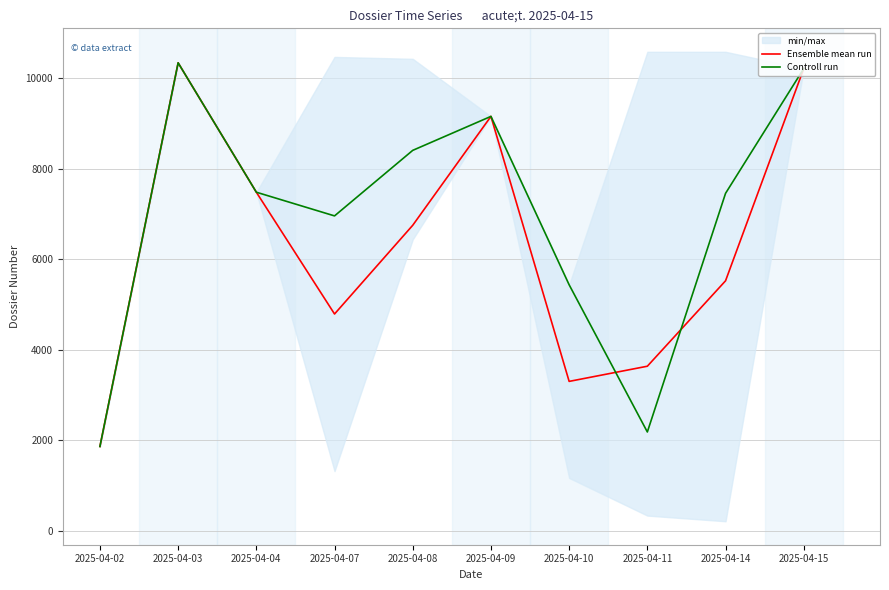

Reading left to right, list all the values displayed in this chart.

Ensemble mean run: 1864	10335	7478	4789	6748	9152	3301	3636	5522	10208
Controll run: 1864	10335	7478	6955	8402	9152	5434	2184	7453	10208